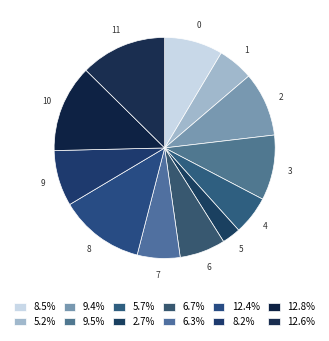

Does 5 account for over 50% of the chart?

No